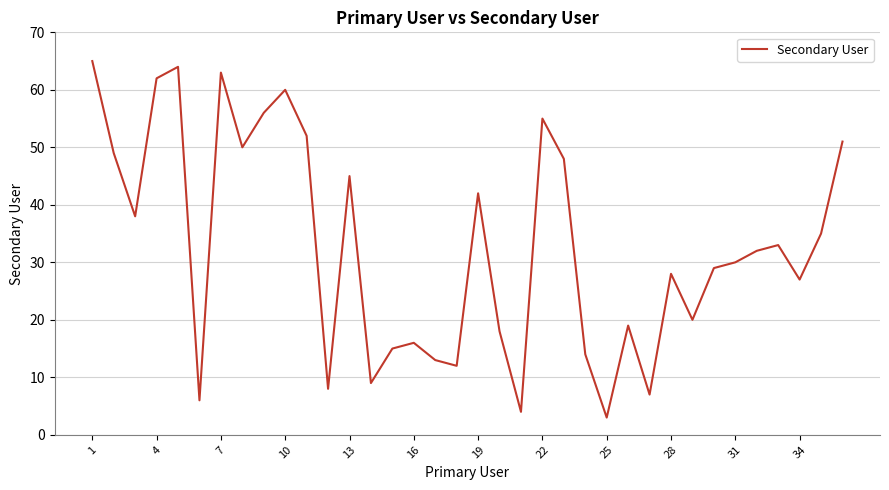

What is the greatest value displayed?

65